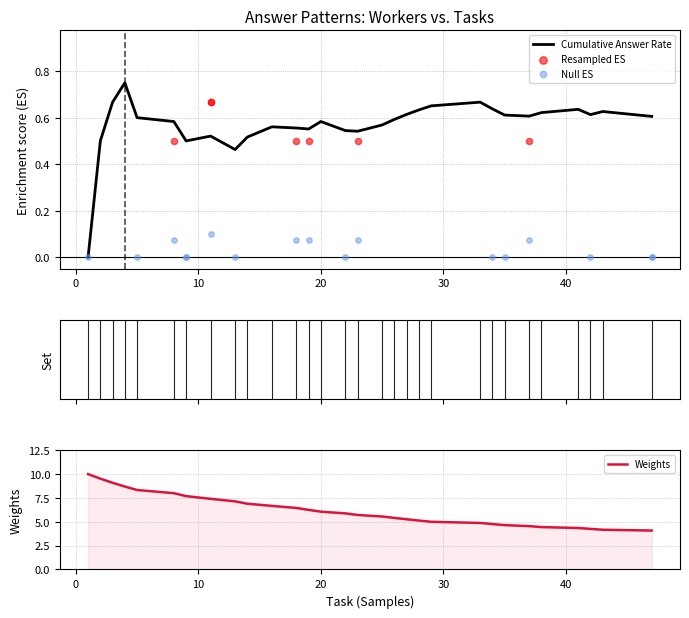

What is the maximum value for Weights?

10.0